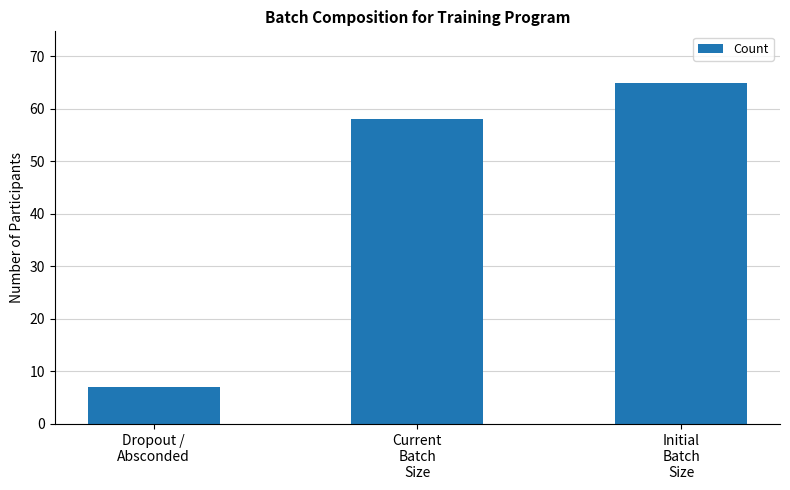

The value at Current
Batch
Size is 58. True or false?

True